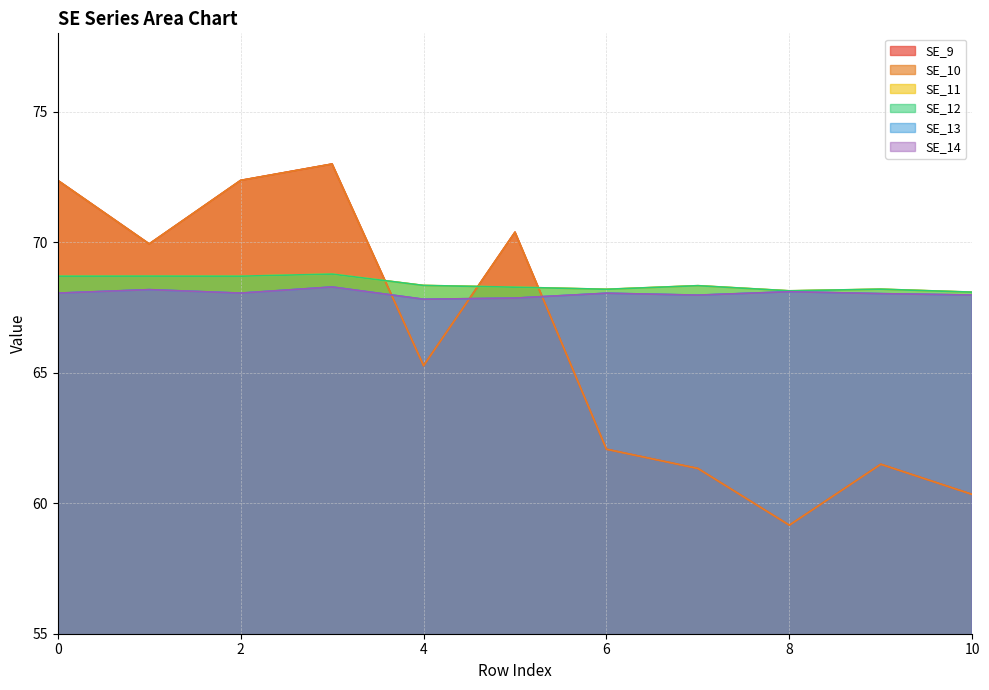

At which label is SE_11 closest to 68?

10